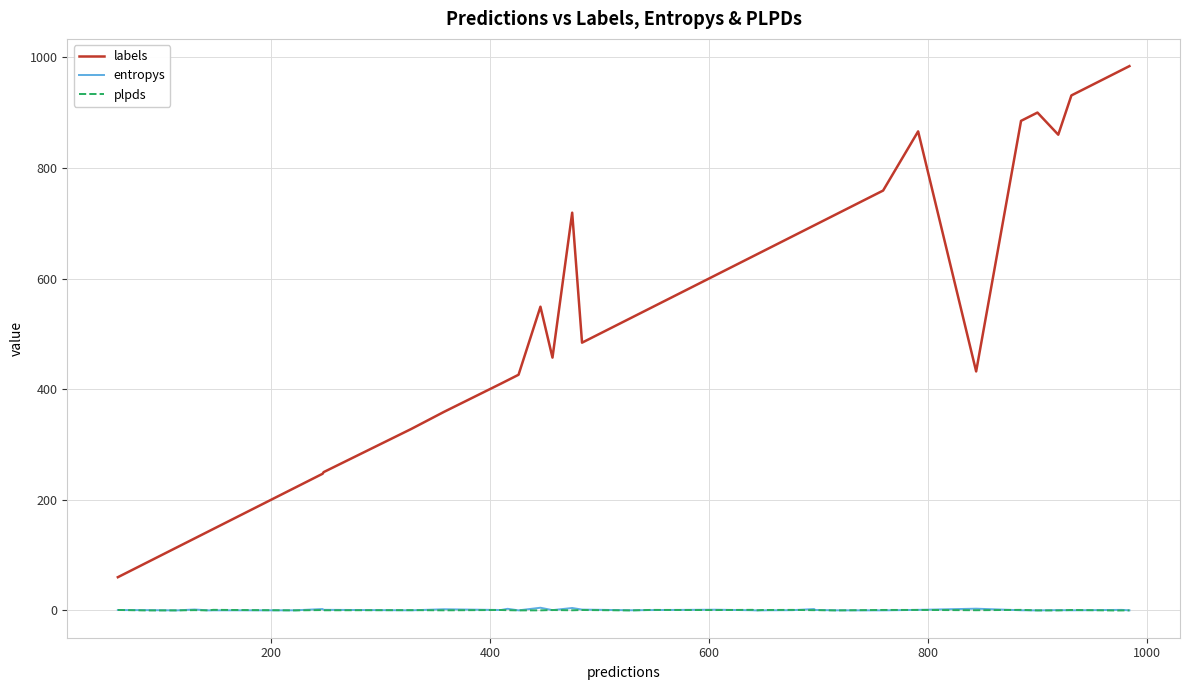

True or false: labels and plpds intersect in this chart.

False